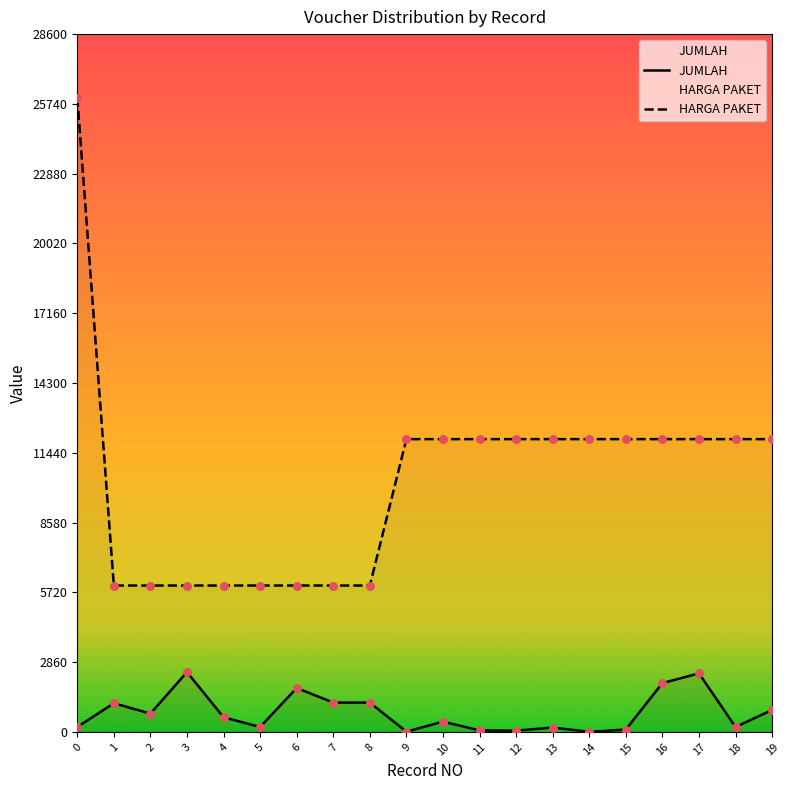

What is the total value across all series at 9?

12009